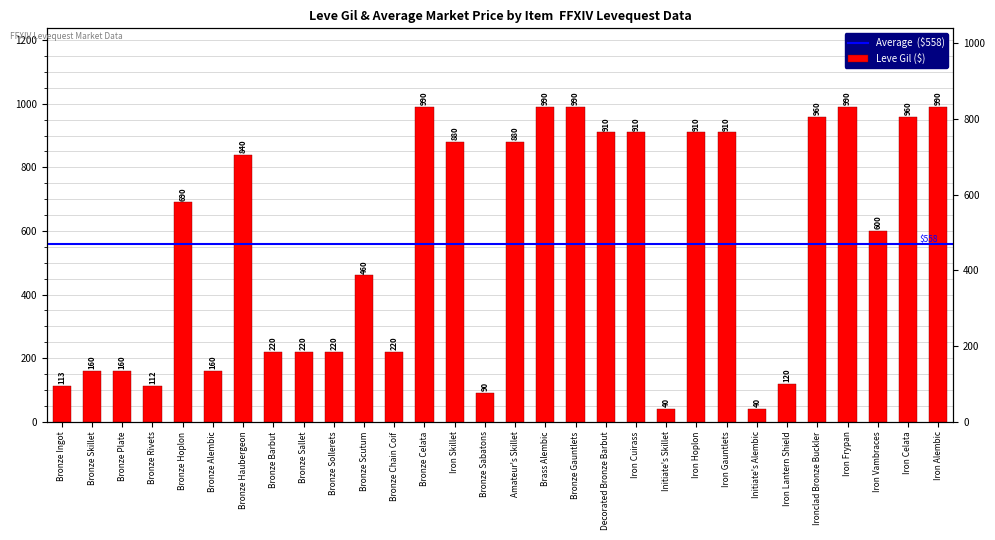

Between Amateur's Skillet and Bronze Gauntlets, which is larger?

Bronze Gauntlets